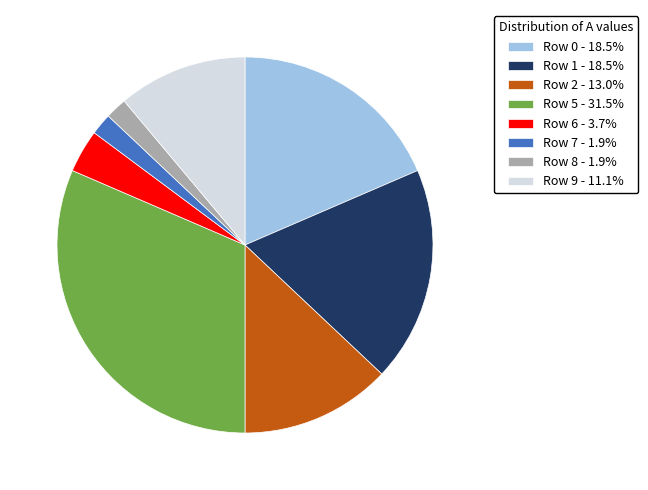

Combined, do Row 8 - 1.9% and Row 7 - 1.9% account for over 50%?

No